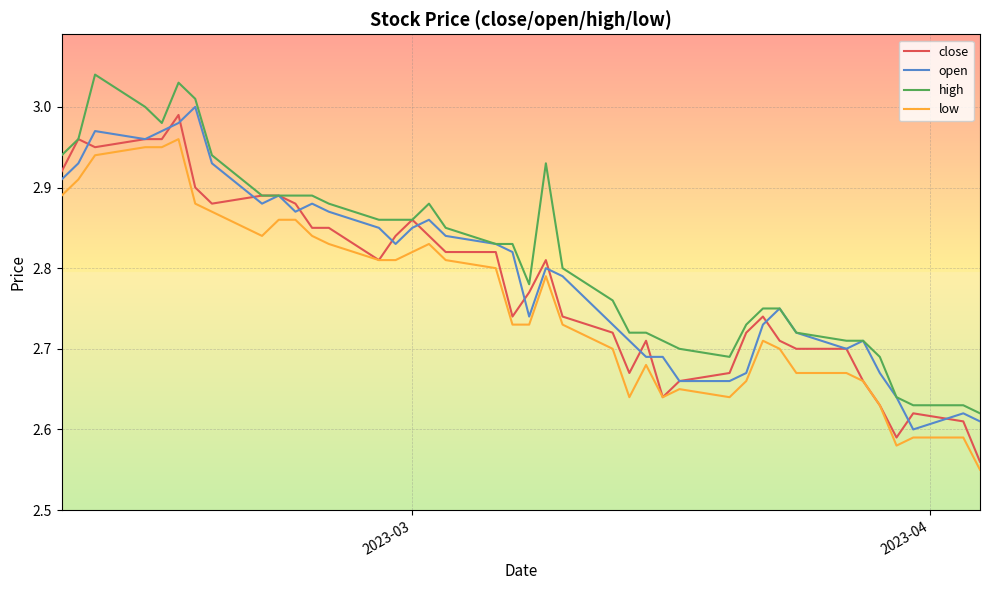

True or false: low and high intersect in this chart.

False